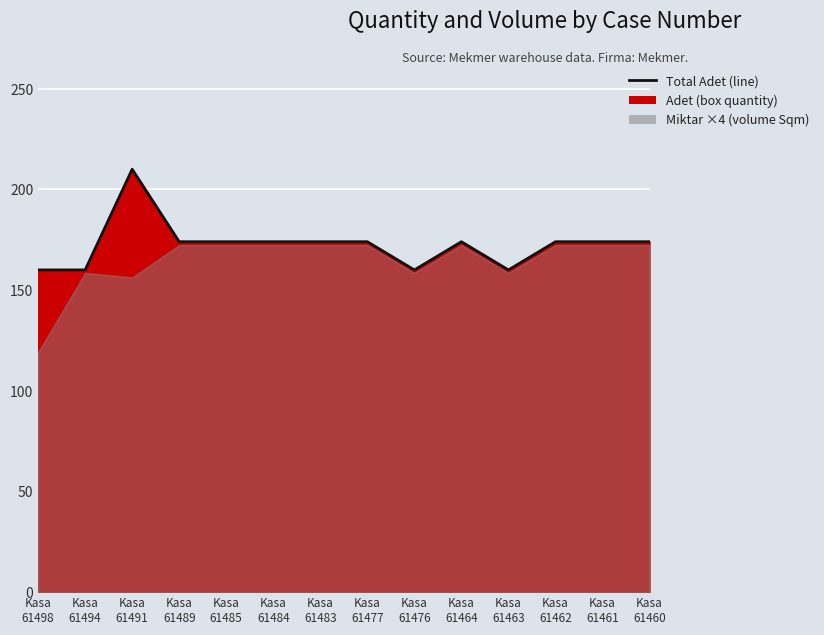

Reading left to right, extract all data points from this chart.

Kasa
61498=160	Kasa
61494=160	Kasa
61491=210	Kasa
61489=174	Kasa
61485=174	Kasa
61484=174	Kasa
61483=174	Kasa
61477=174	Kasa
61476=160	Kasa
61464=174	Kasa
61463=160	Kasa
61462=174	Kasa
61461=174	Kasa
61460=174